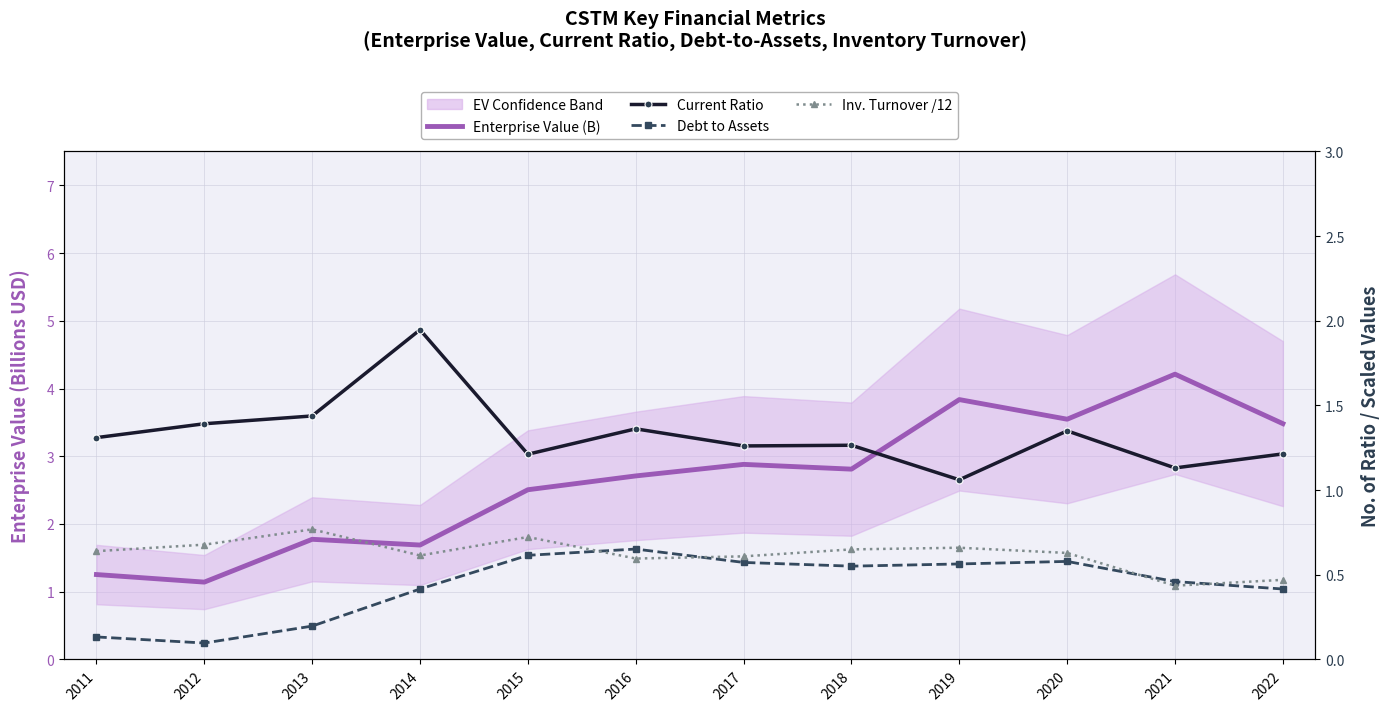

What is the value of the Current Ratio point at the 3rd from the left?

1.4